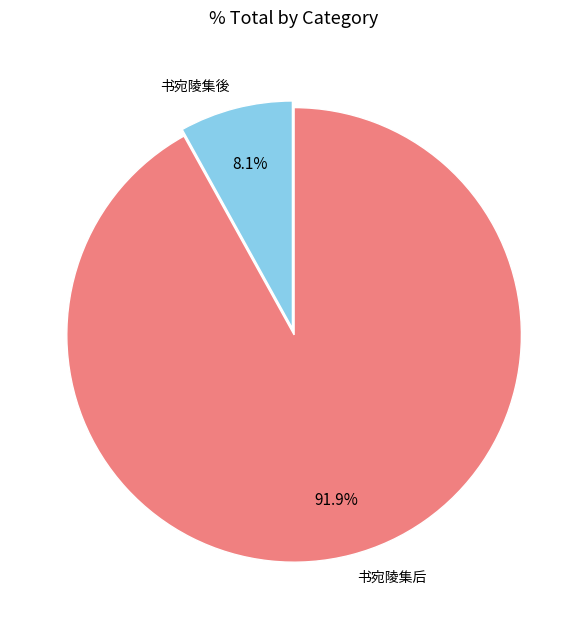

Which has a higher value, 书宛陵集後 or 书宛陵集后?

书宛陵集后